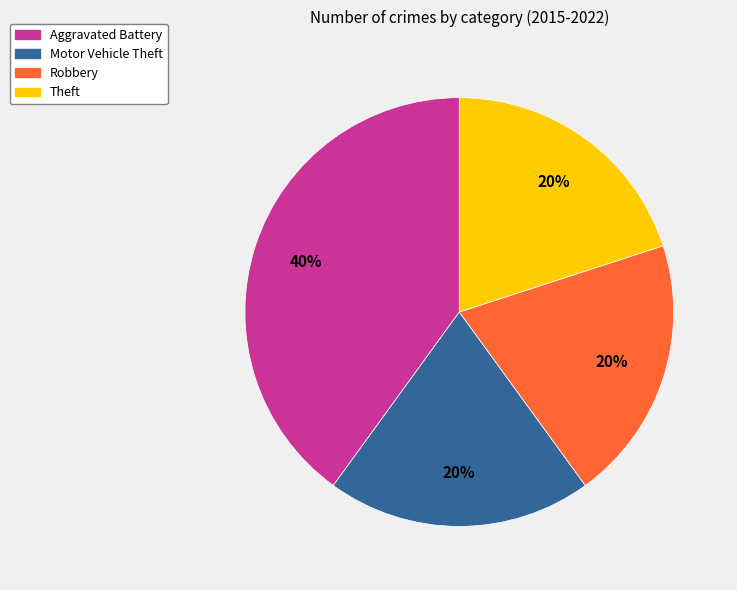

To the nearest percent, what percentage of the pie is Theft?

20%